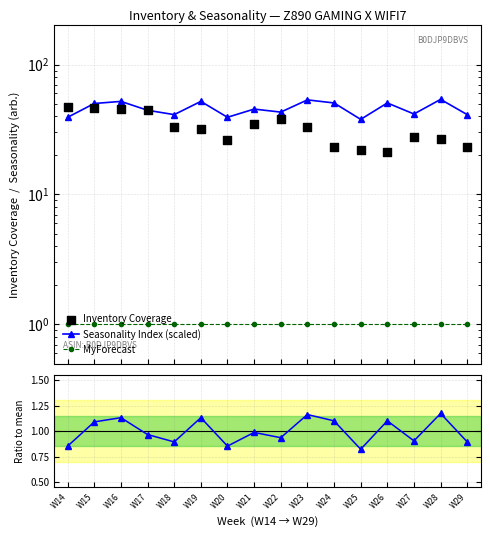

Is the value of Seasonality Index (scaled) at W23 greater than the value of Inventory Coverage at W29?

Yes